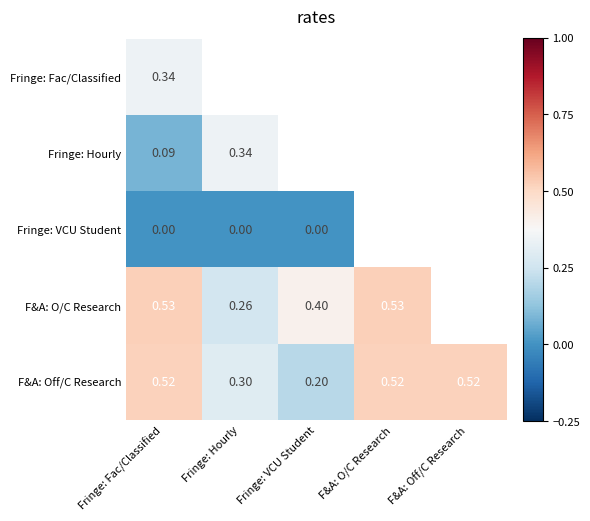

At Fringe: Fac/Classified, list the series in order from largest to smallest.

F&A: O/C Research, F&A: Off/C Research, Fringe: Fac/Classified, Fringe: Hourly, Fringe: VCU Student